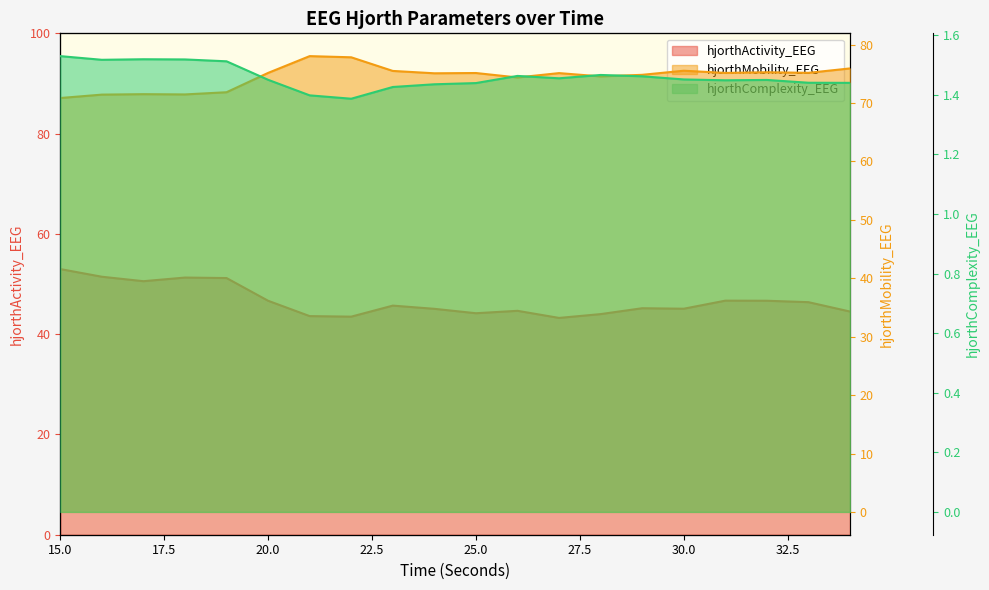

How many interior local valleys does the hjorthMobility_EEG series have?

6